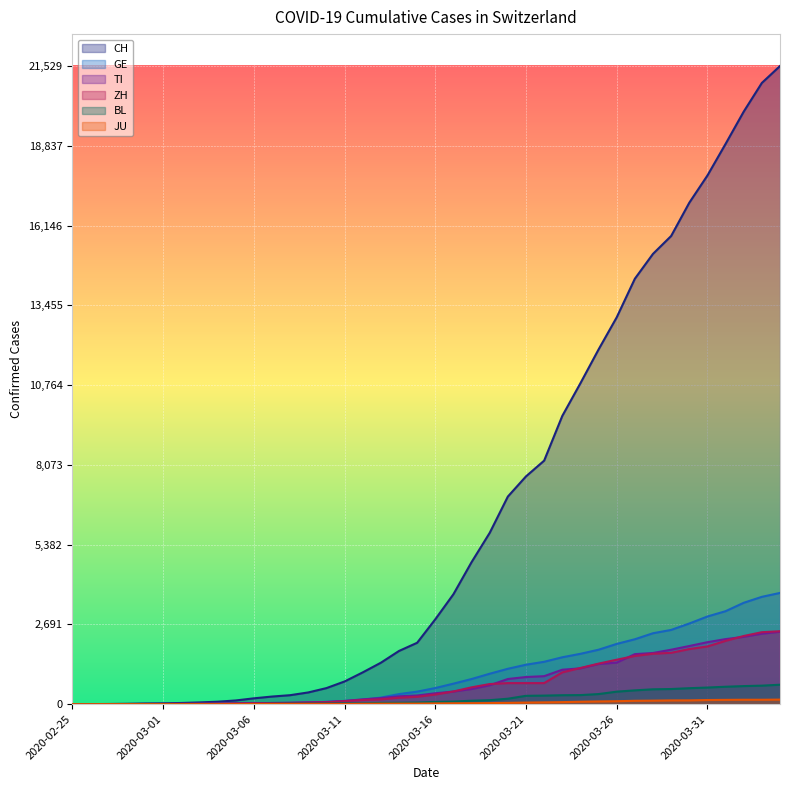

Which series has the largest total across all categories?

CH